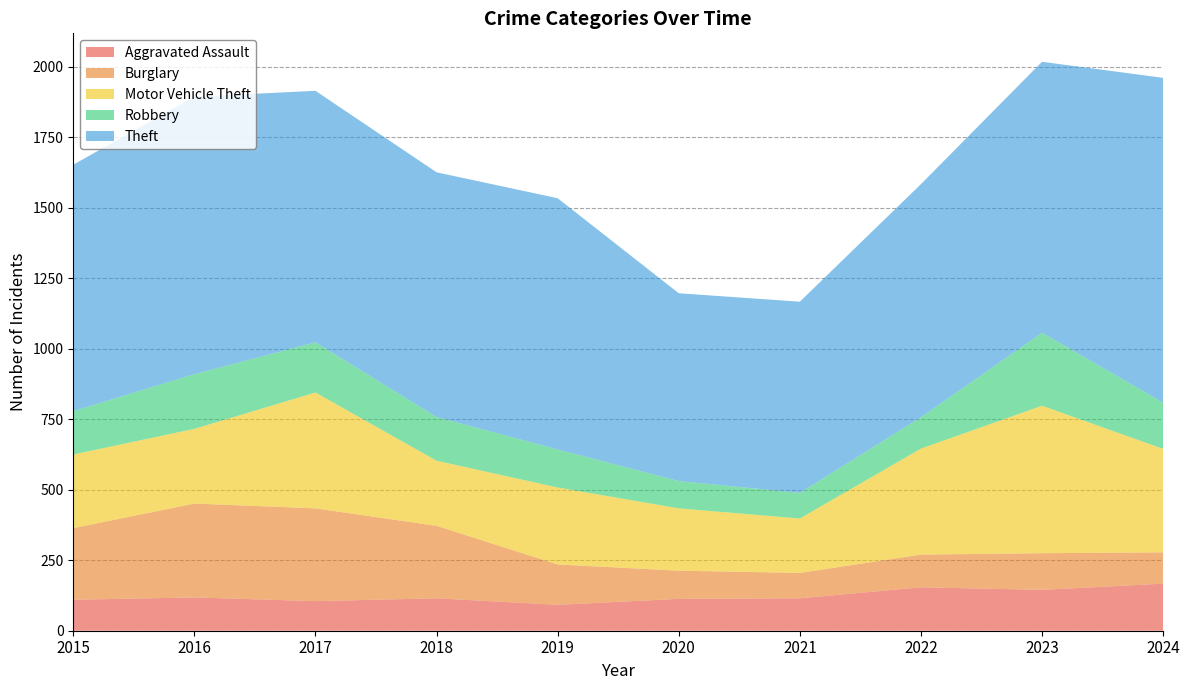

Reading left to right, transcribe all the data shown in this chart.

Aggravated Assault: 110	118	105	115	92	113	115	154	145	167
Burglary: 254	333	329	257	143	100	90	116	130	111
Motor Vehicle Theft: 261	265	411	231	273	221	193	376	523	367
Robbery: 154	194	178	155	135	97	91	111	259	164
Theft: 874	984	892	868	891	666	678	827	961	1152